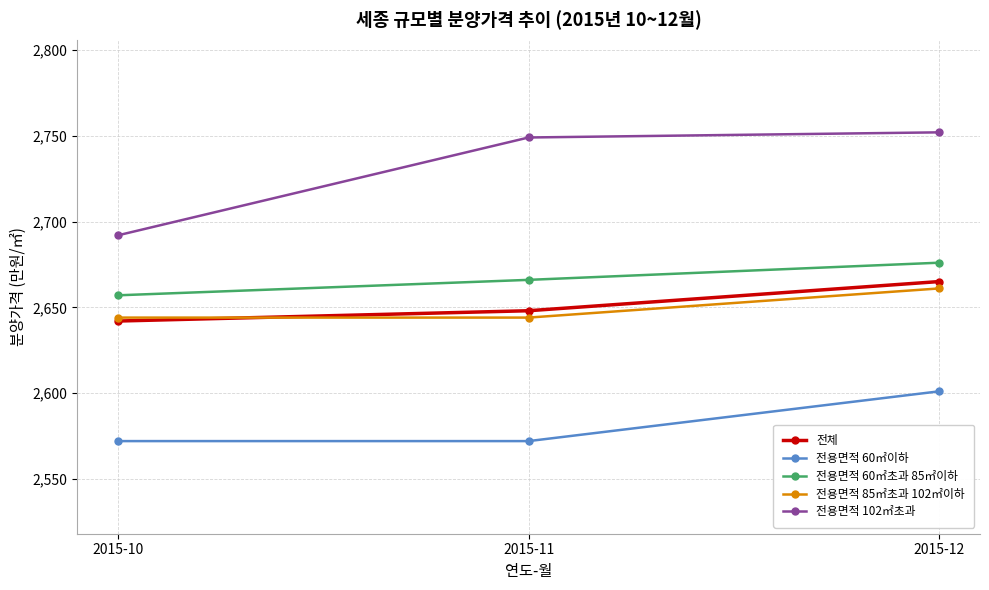

Count the 전용면적 85㎡초과 102㎡이하 values in the range 2644 to 2661.

3